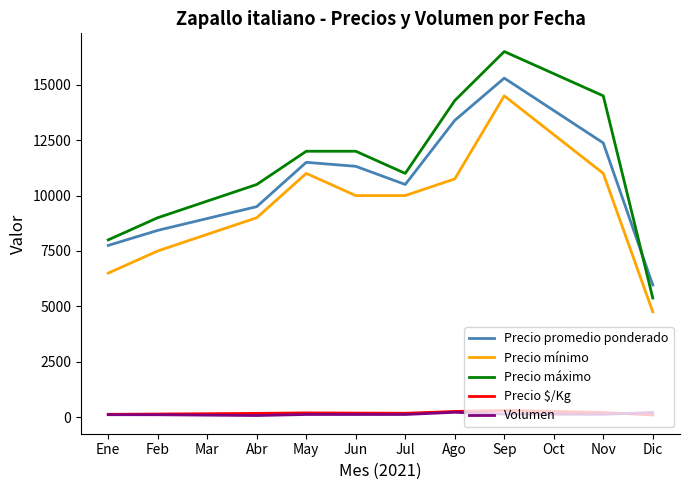

True or false: Precio mínimo has a value of 7500 at Feb.

True